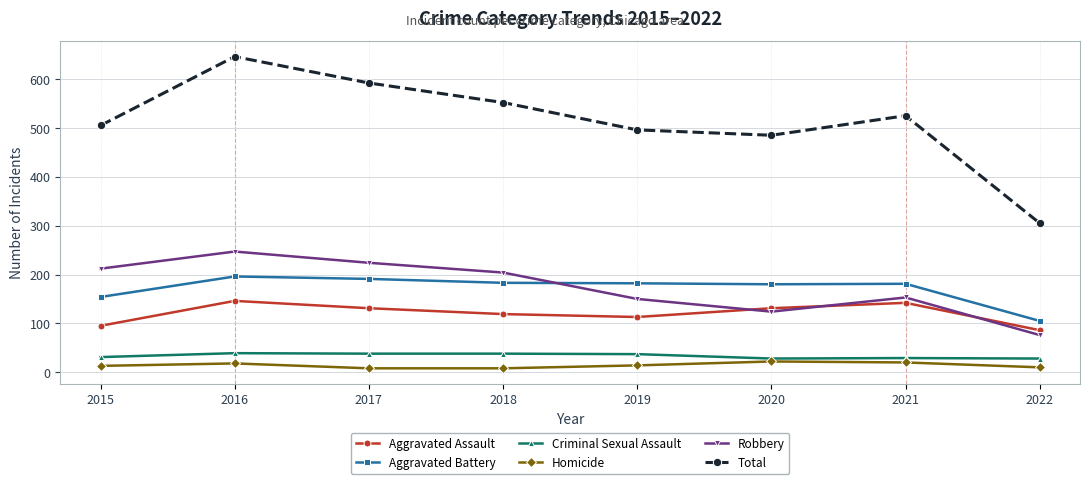

True or false: Homicide and Aggravated Assault cross at least once.

False